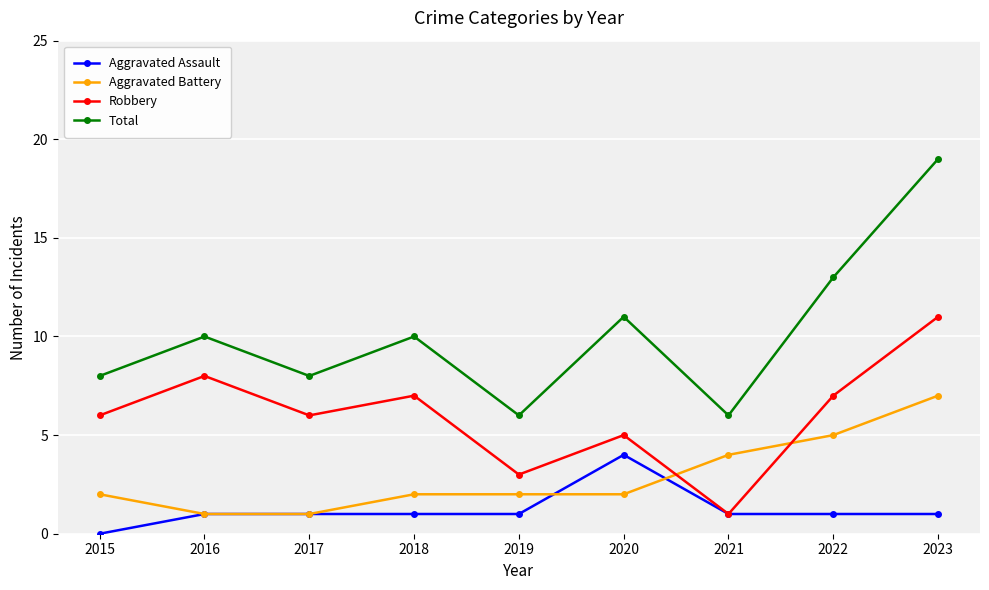

Which series has the largest range (max minus min)?

Total